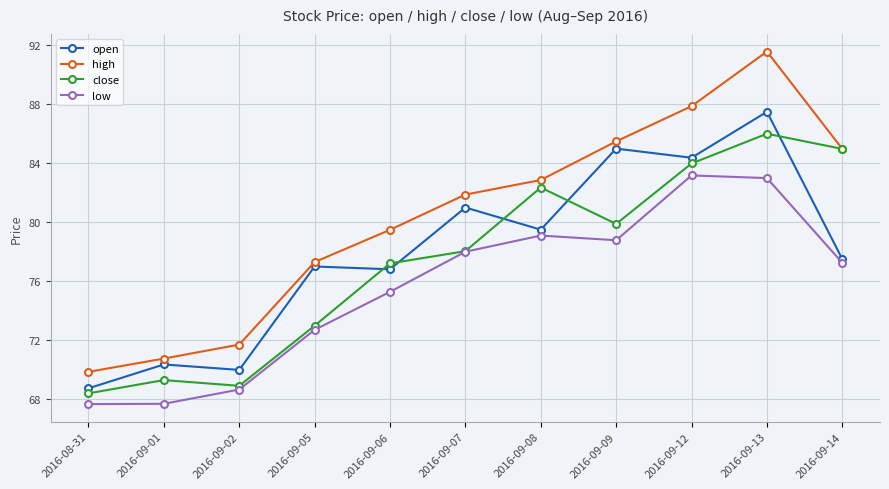

Where is the first local maximum for close?

2016-09-01